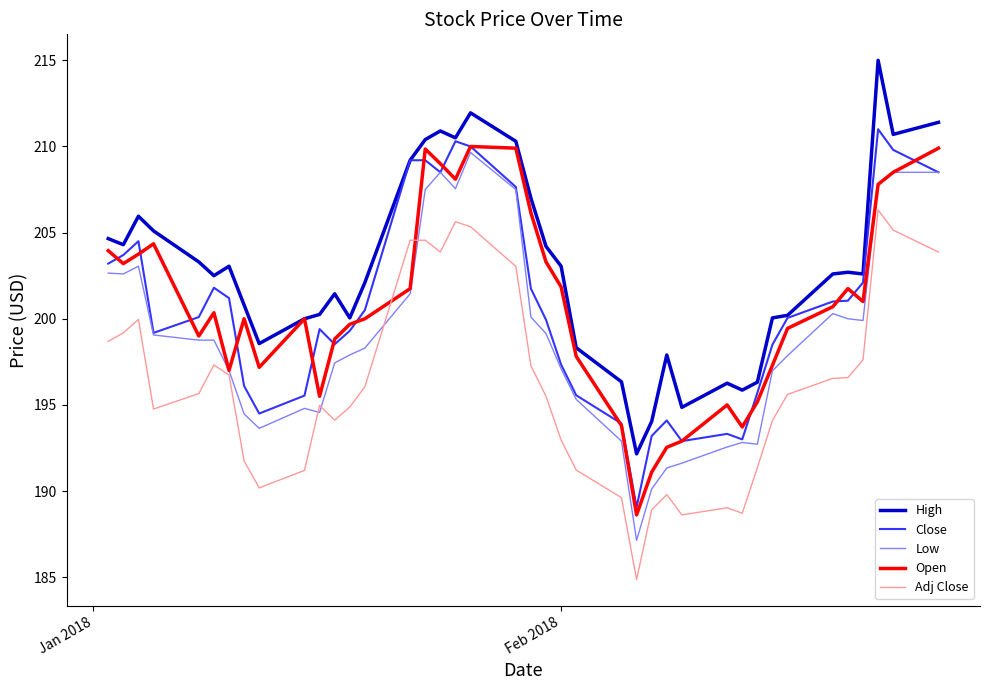

What is the maximum value shown in the chart?

215.0